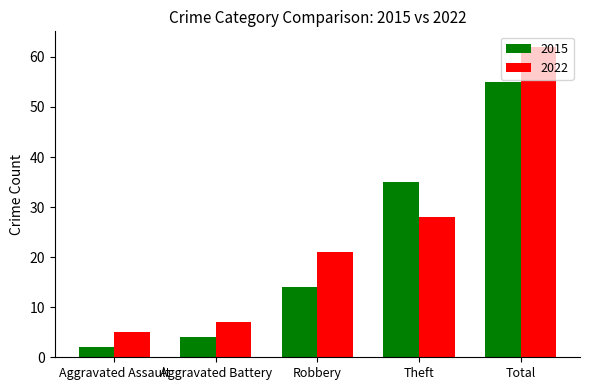

True or false: 2022 has a value of 5 at Aggravated Assault.

True